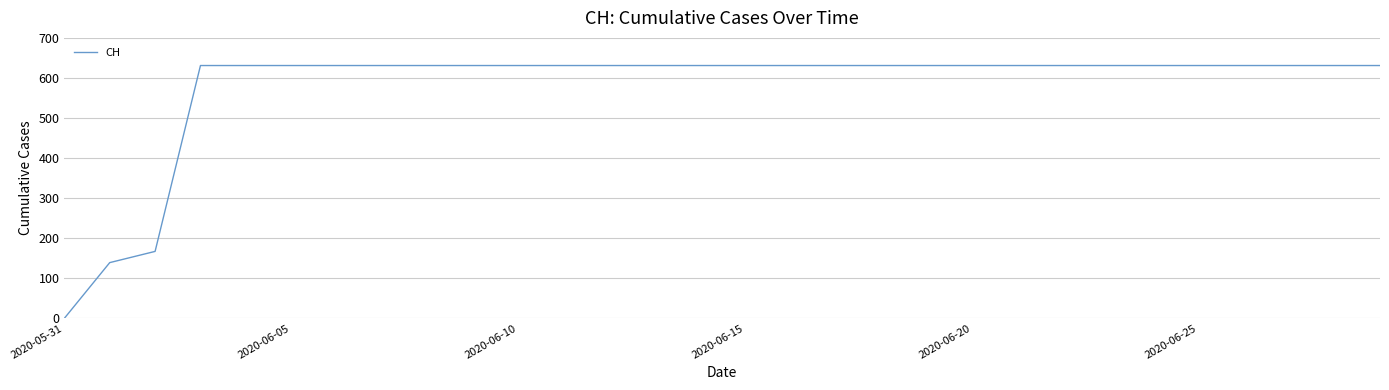

How many lines are shown in the chart?

1